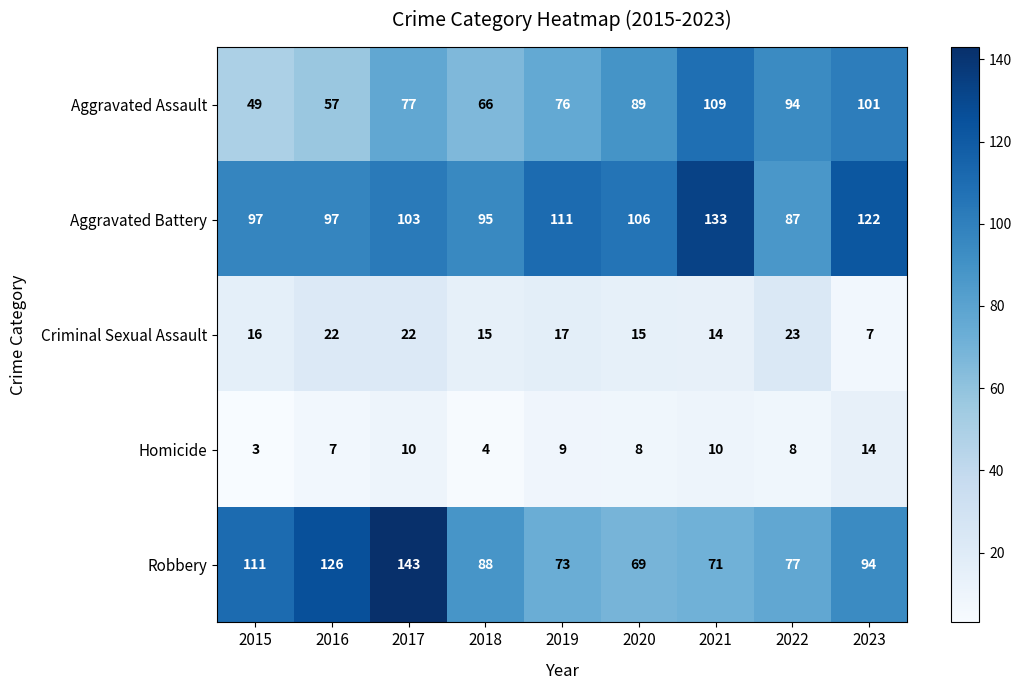

What is the maximum value shown in the chart?

143